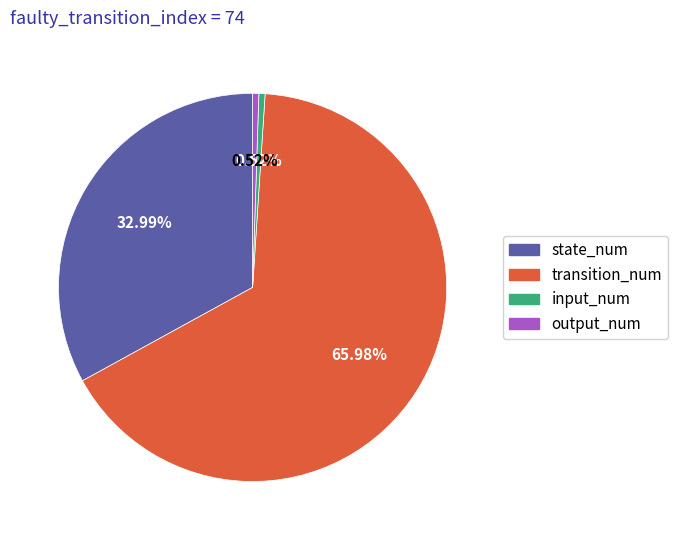

How many segments does this pie chart have?

4